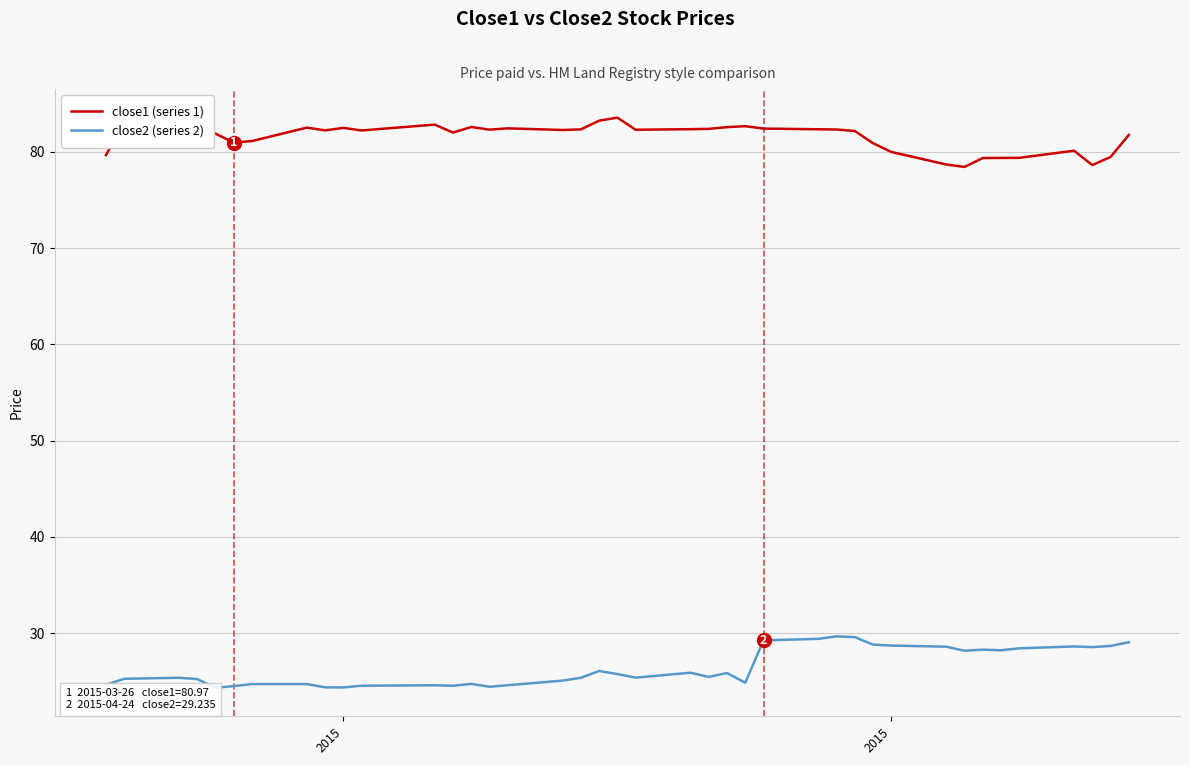

Does the chart have visible grid lines?

Yes